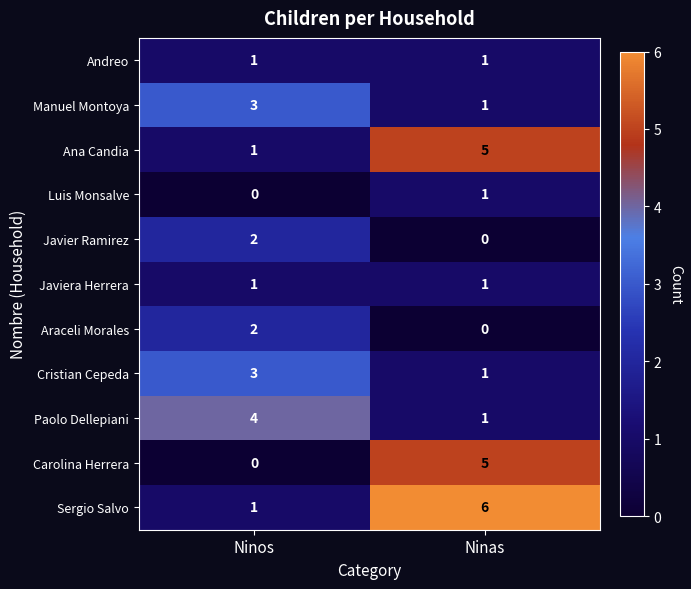

What is the total value across all series at Ninas?

22